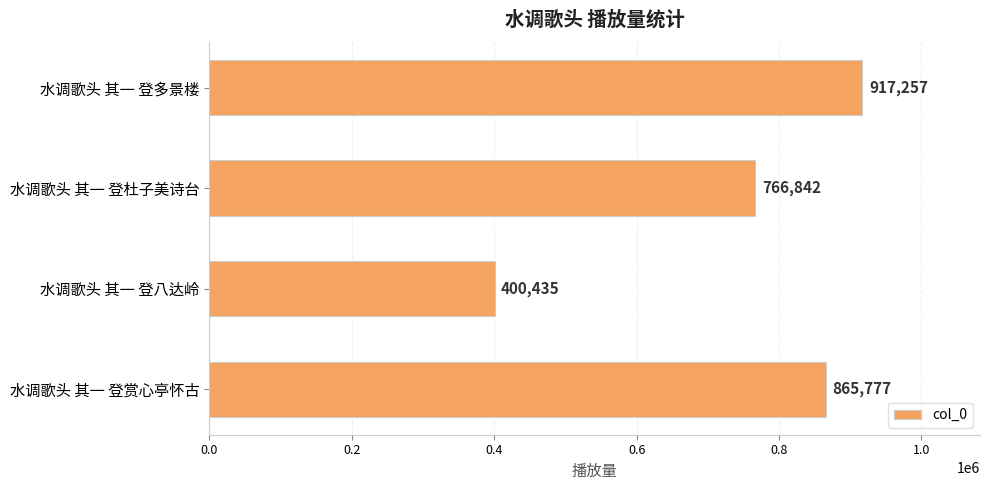

What is the value of the 4th bar from the top?

865777